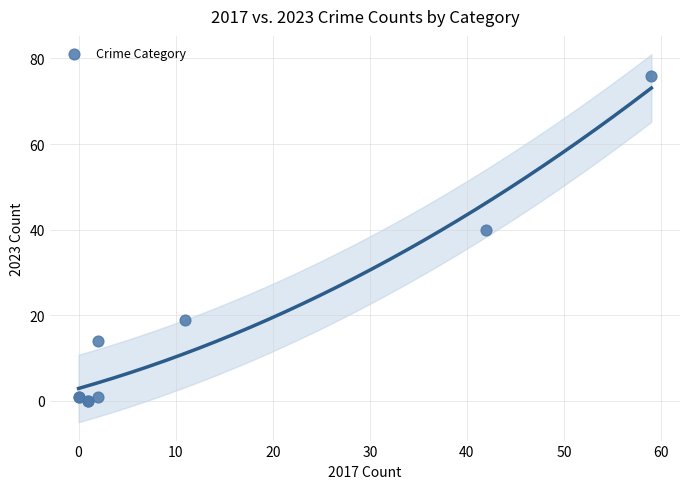

What Y value in the scatter plot is closest to 38?

40